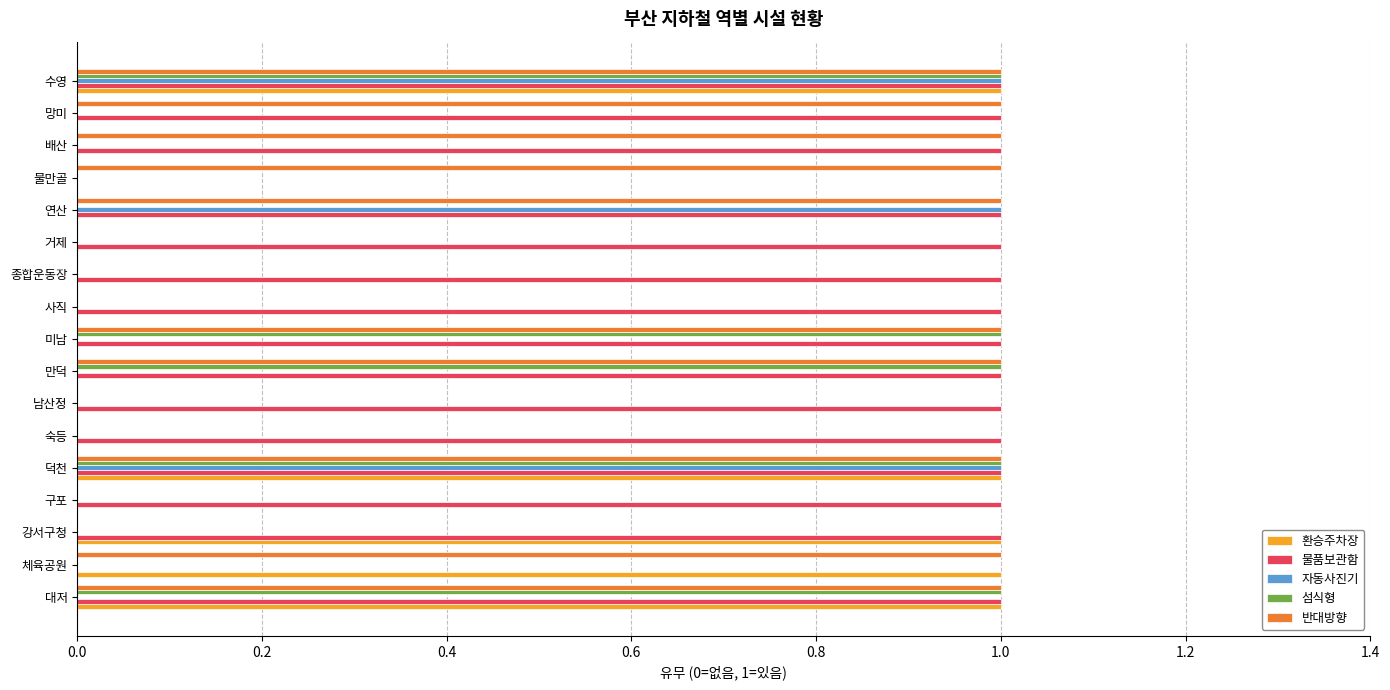

Is it true that 자동사진기 equals 1 at 연산?

True